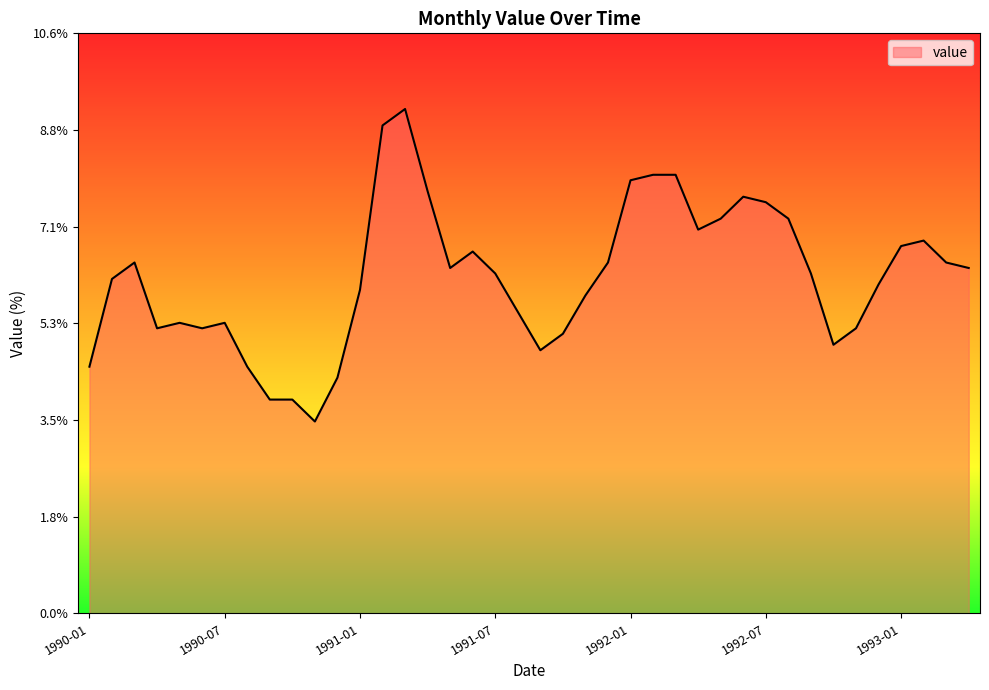

What is the difference between the maximum and minimum values?

5.7